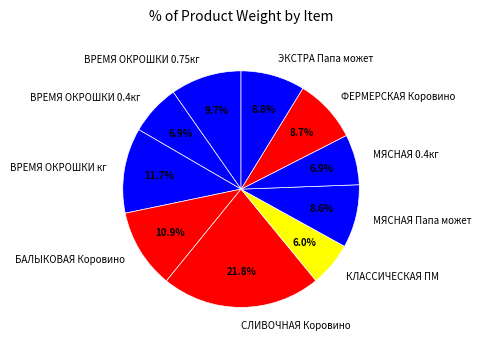

Does БАЛЫКОВАЯ Коровино account for over 50% of the chart?

No